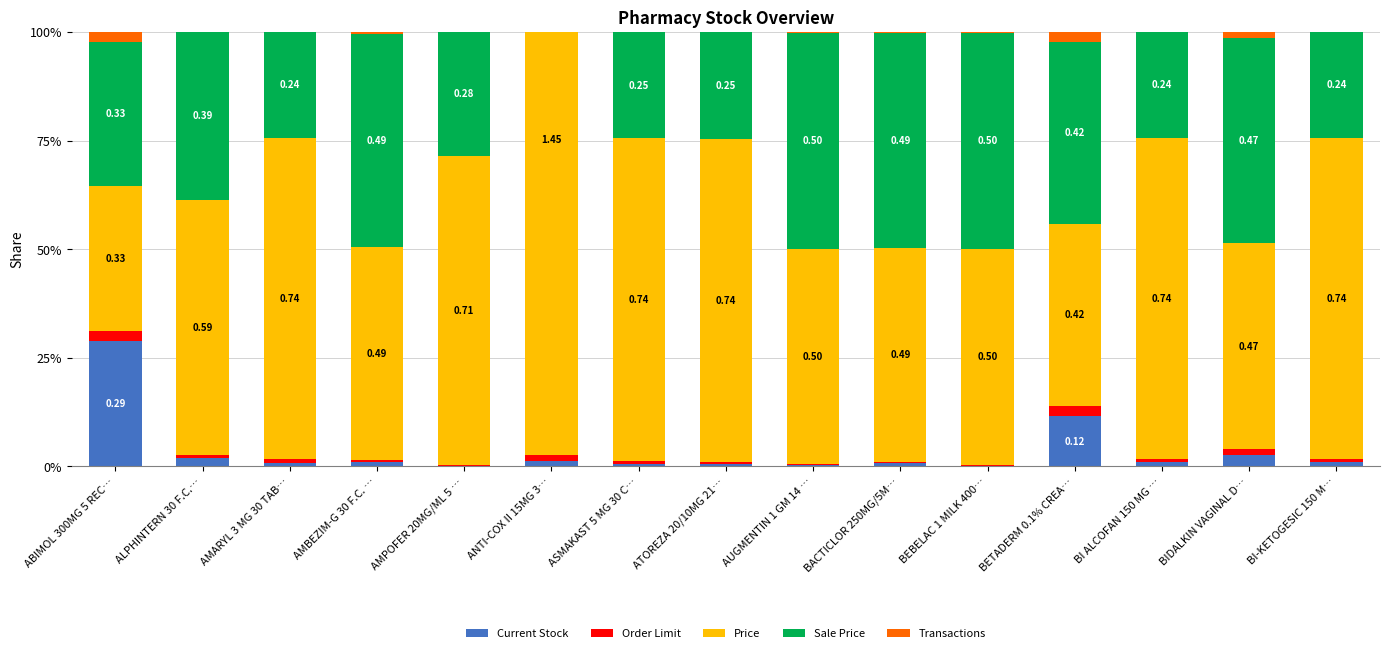

List the series in order of their peak value, lowest first.

Order Limit, Transactions, Current Stock, Sale Price, Price